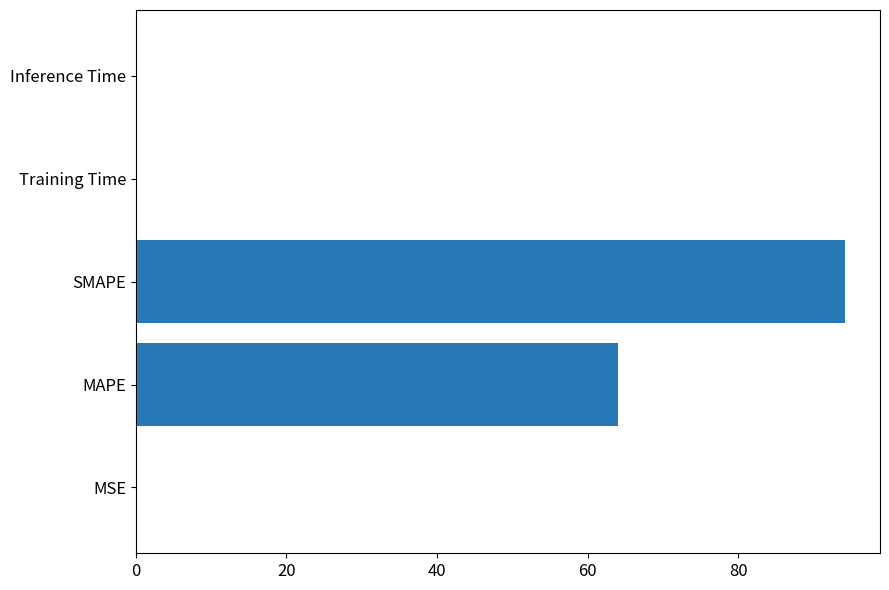

Between Inference Time and MAPE, which is larger?

MAPE